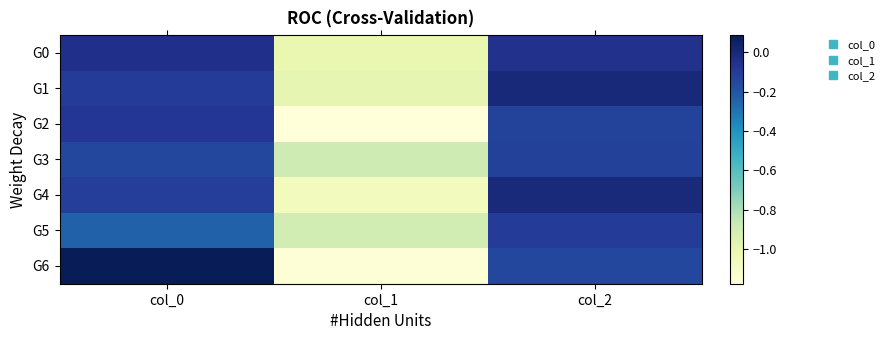

What is the total value across all series at col_1?

-7.2